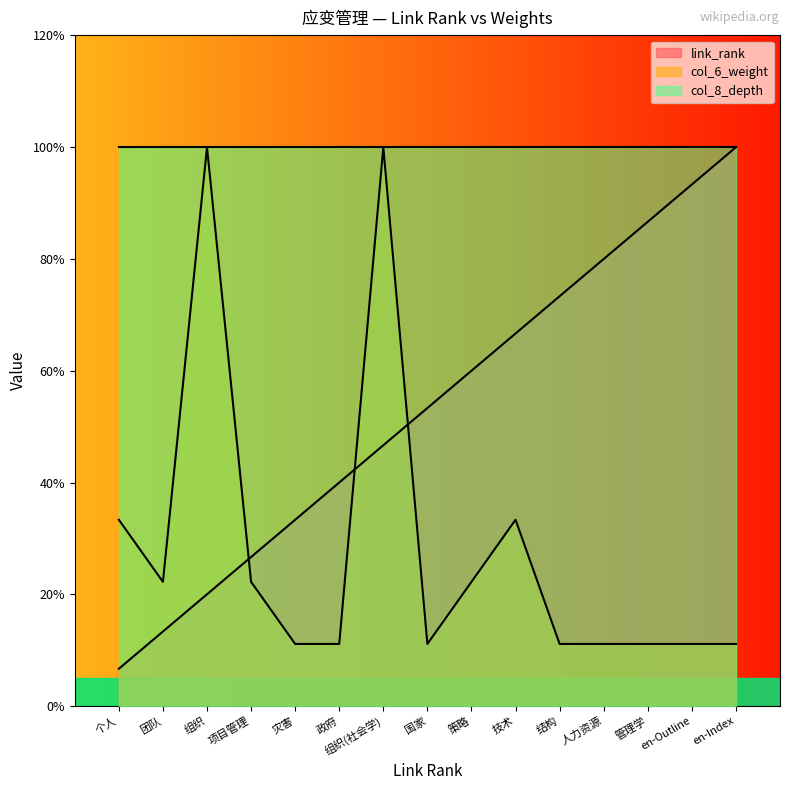

Reading right to left, transcribe all the data shown in this chart.

link_rank: 10.0	9.3	8.7	8.0	7.3	6.7	6.0	5.3	4.7	4.0	3.3	2.7	2.0	1.3	0.7
col_6_weight: 1.1	1.1	1.1	1.1	1.1	3.3	2.2	1.1	10.0	1.1	1.1	2.2	10.0	2.2	3.3